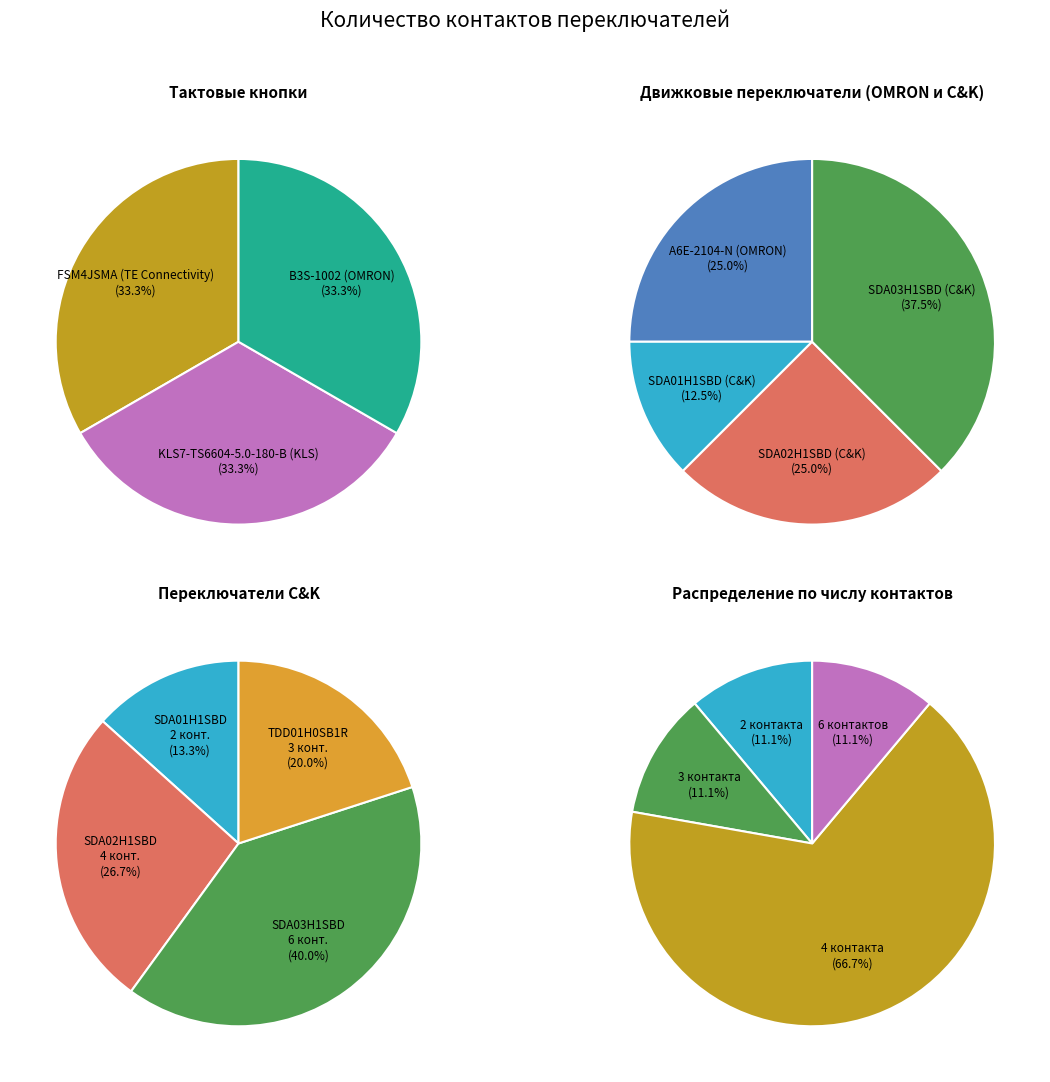

What is the largest slice in the pie chart?

SDA03H1SBD